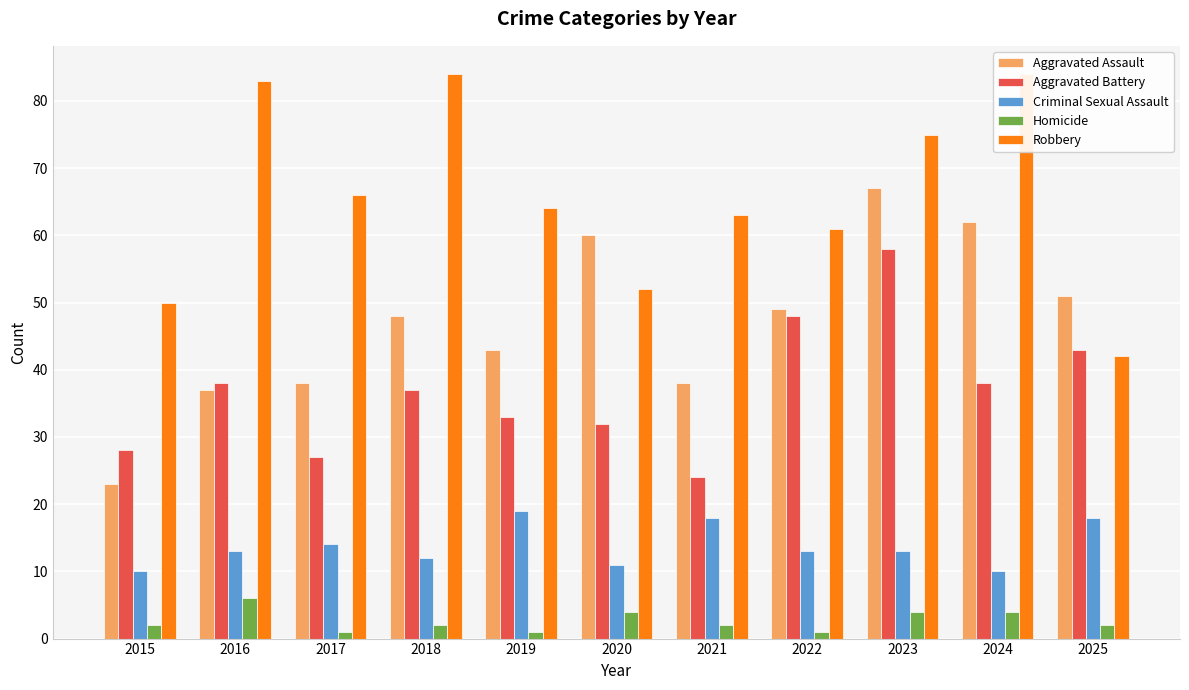

What is the total value across all series at 2015?

113